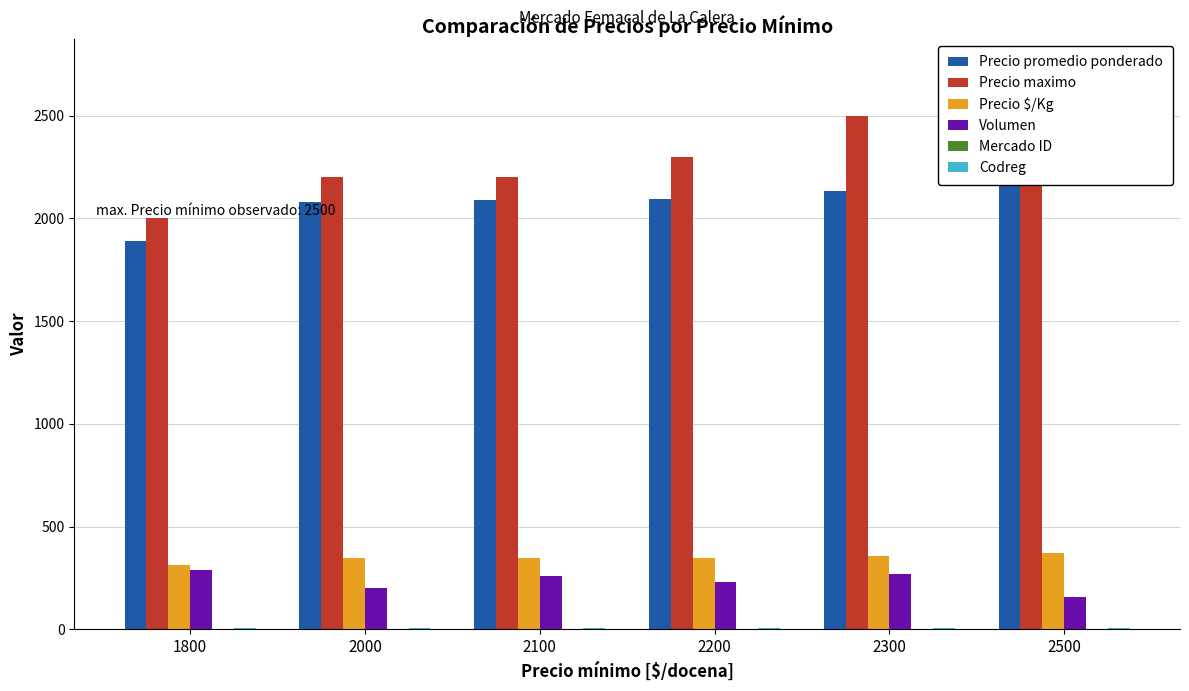

What is the maximum value shown in the chart?

2500